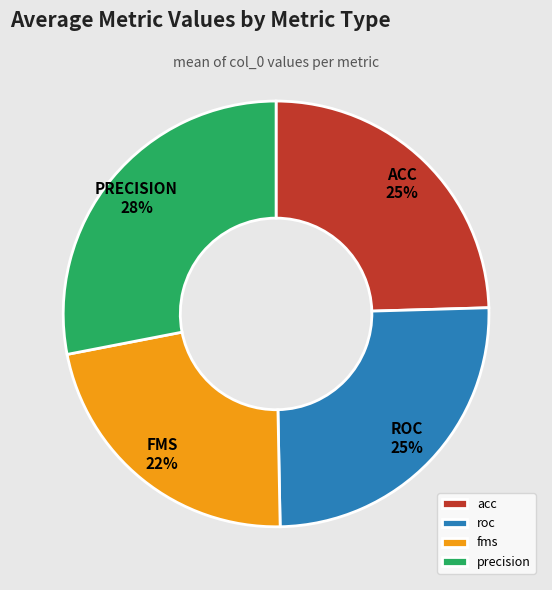

What percentage is the acc slice, to the nearest percent?

25%